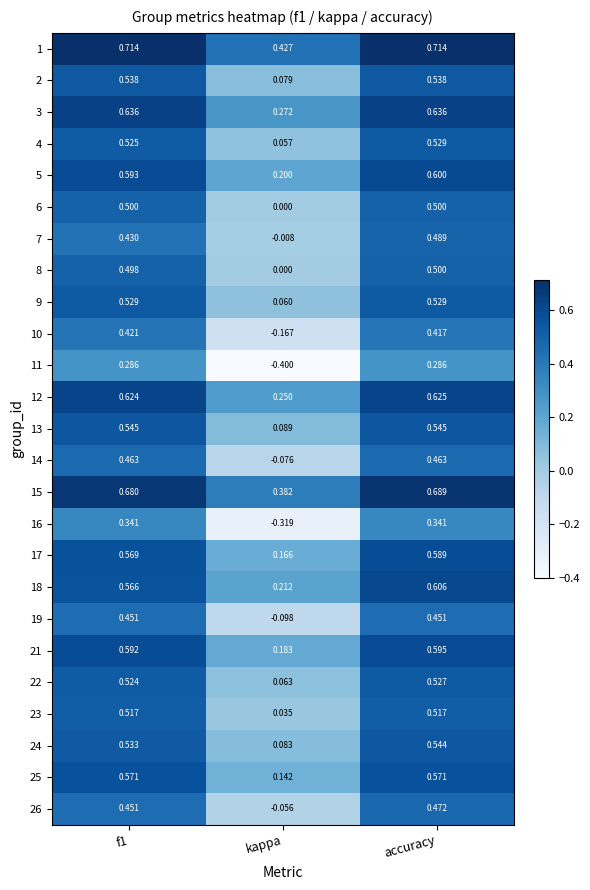

Where is 15 nearest to the value 0?

kappa